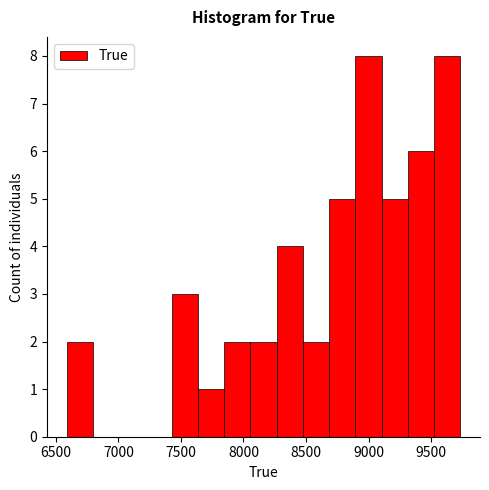

Reading left to right, list every bar in this chart as the range it spans on the x-axis followed by its height. Neither the bar edges nor the heights are printed on the chart, so give them approximately, as read against the axes.

6600 to 6800: 2
6800 to 7000: 0
7000 to 7200: 0
7200 to 7450: 0
7450 to 7650: 3
7650 to 7850: 1
7850 to 8050: 2
8050 to 8250: 2
8250 to 8450: 4
8450 to 8700: 2
8700 to 8900: 5
8900 to 9100: 8
9100 to 9300: 5
9300 to 9500: 6
9500 to 9750: 8